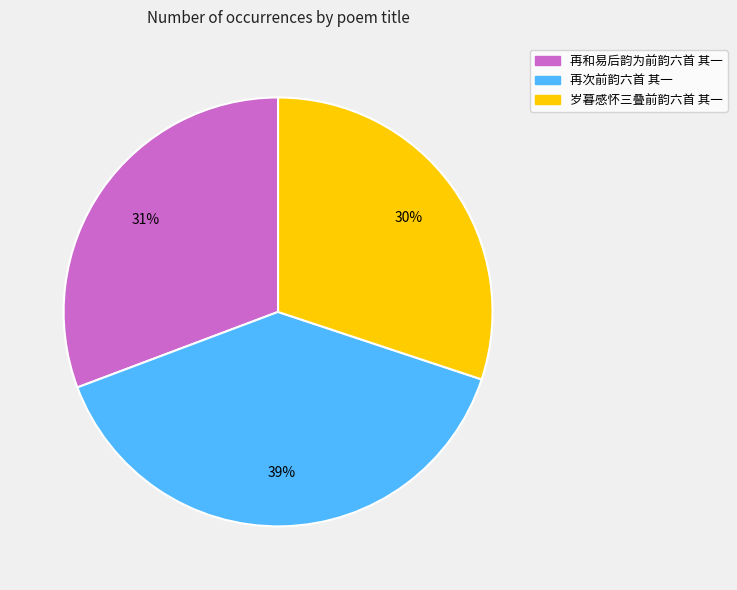

Do 岁暮感怀三叠前韵六首 其一 and 再次前韵六首 其一 together represent more than half of the pie?

Yes